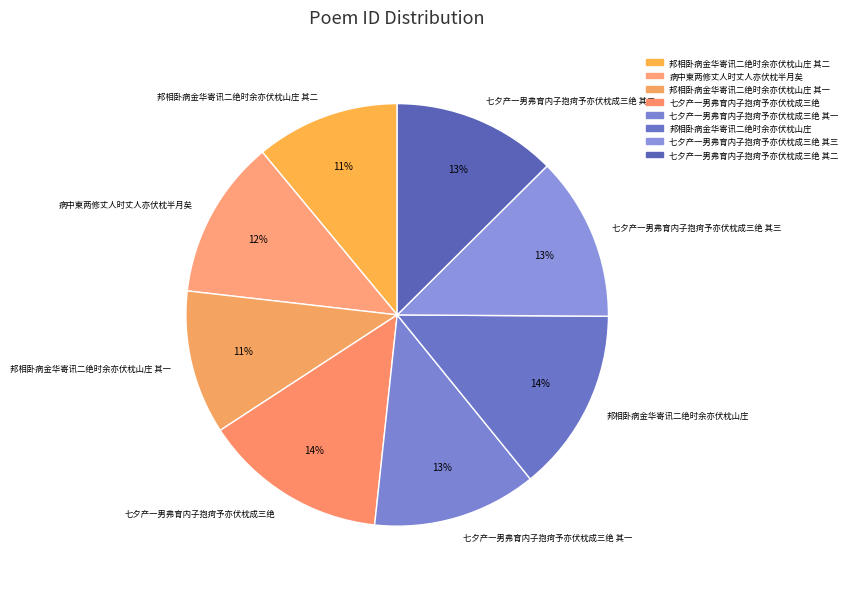

To the nearest percent, what percentage of the pie is 七夕产一男弗育内子抱疴予亦伏枕成三绝 其一?

13%